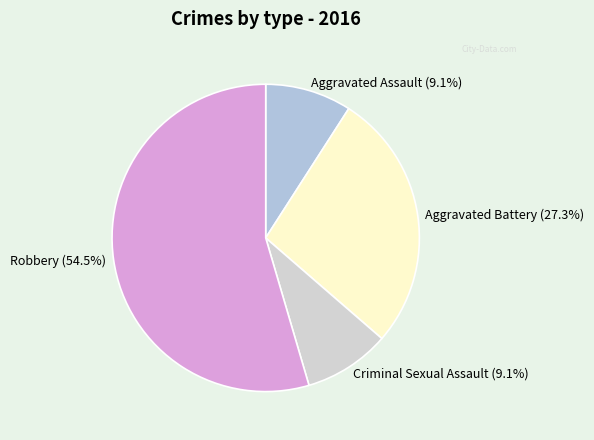

Which category has the biggest portion of the pie?

Robbery